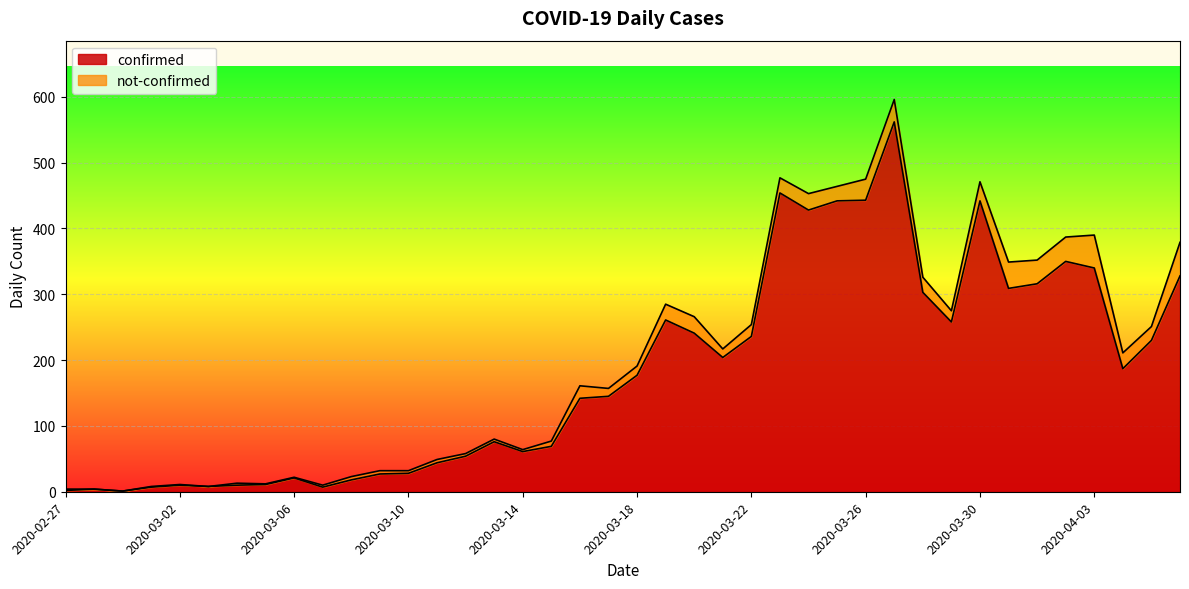

True or false: the data has more than 2 interior local peaks.

True